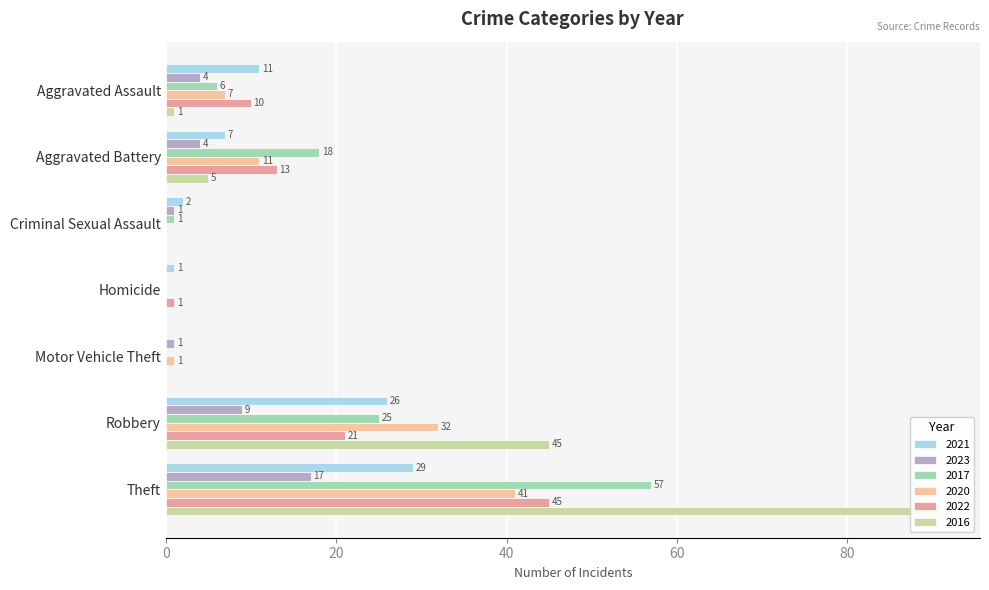

At which label is 2023 closest to 8?

Robbery